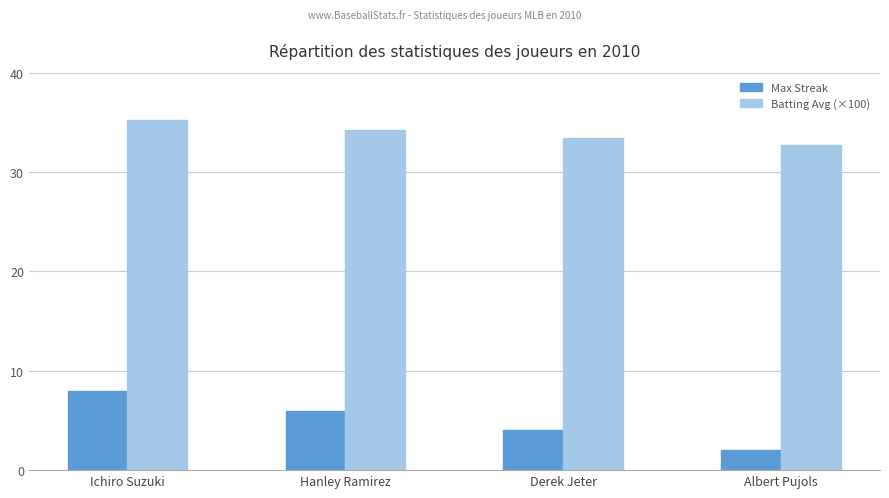

What is the minimum value for Batting Avg (×100)?

32.7